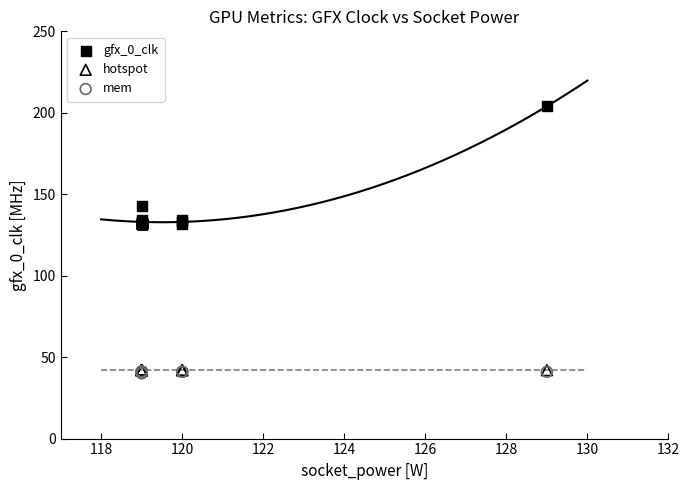

What are all the series names shown in the legend?

gfx_0_clk, hotspot, mem